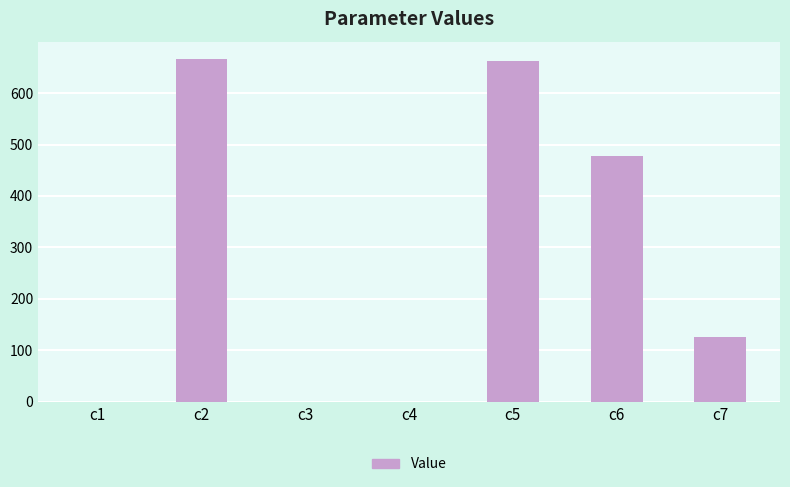

Are the bars horizontal?

No